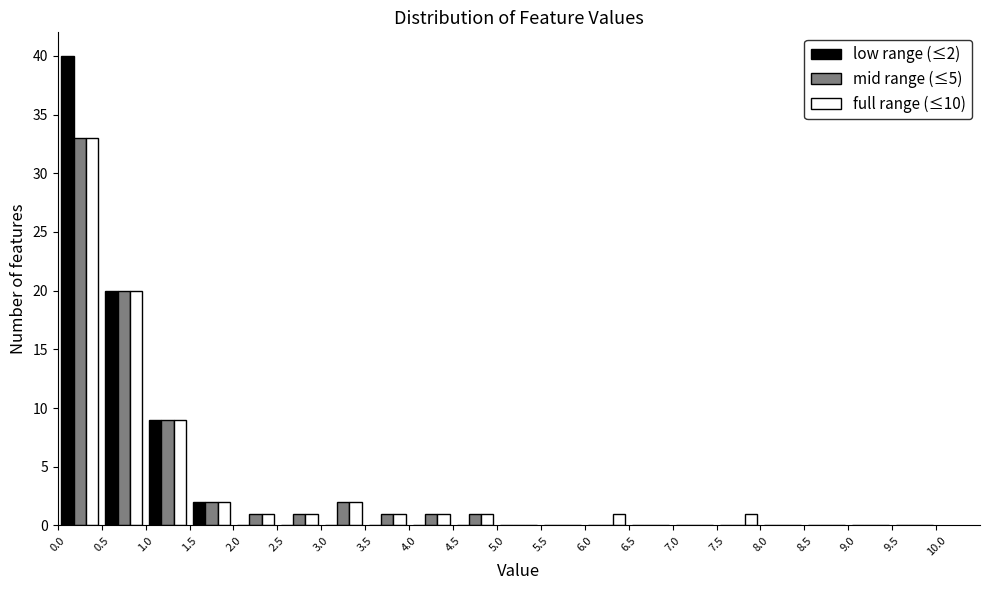

In the low range (≤2) series, which range on the x-axis has the tallest bar?

0.0 to 0.5